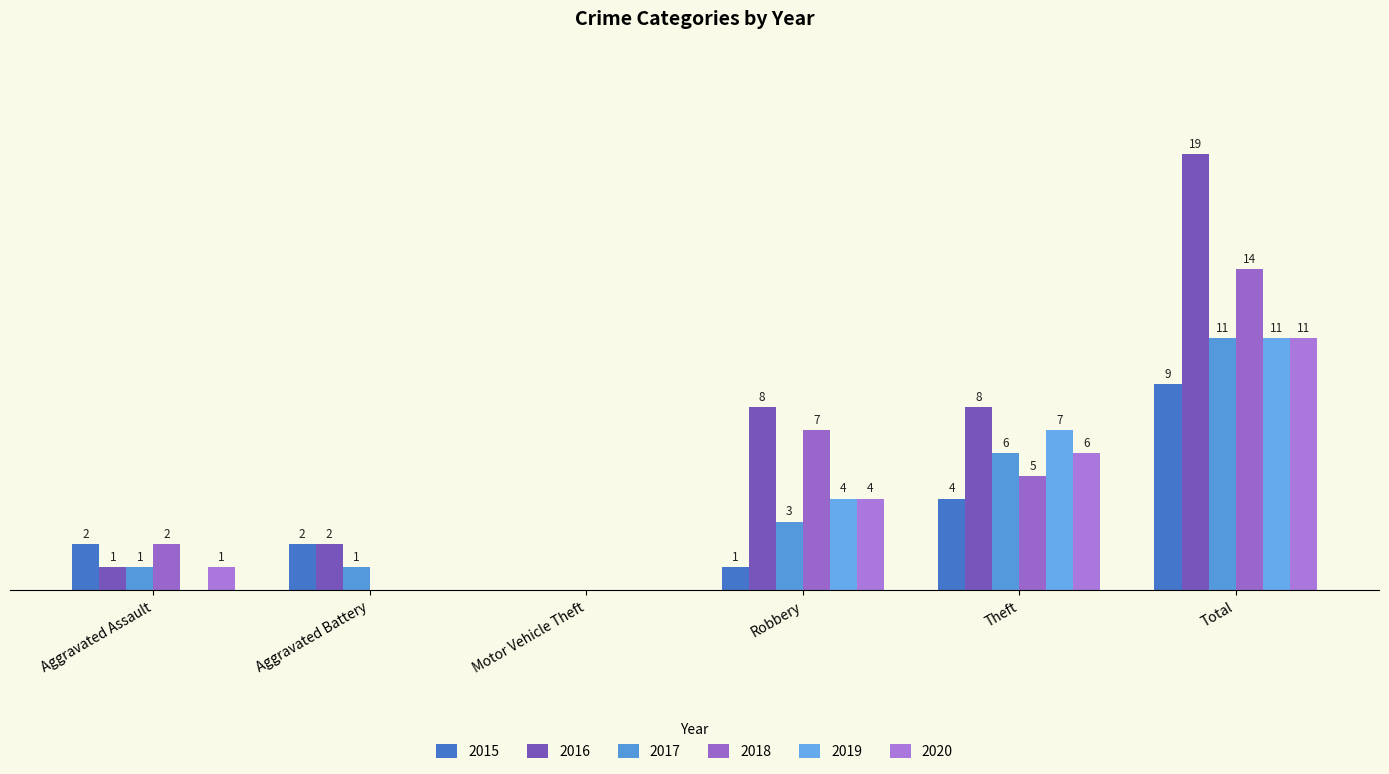

What position from the right is Theft?

2